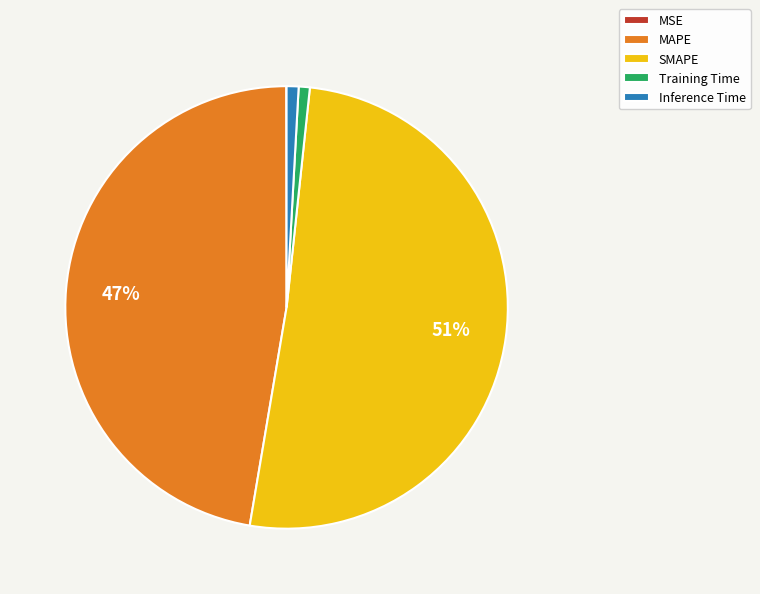

Does Training Time account for over 50% of the chart?

No